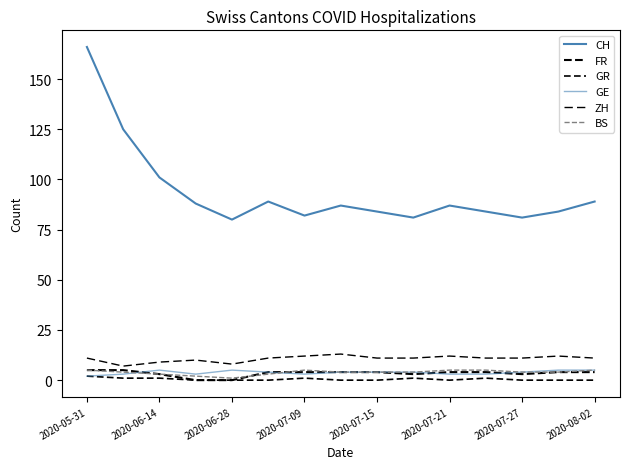

List the series in order of their peak value, lowest first.

GR, FR, GE, BS, ZH, CH